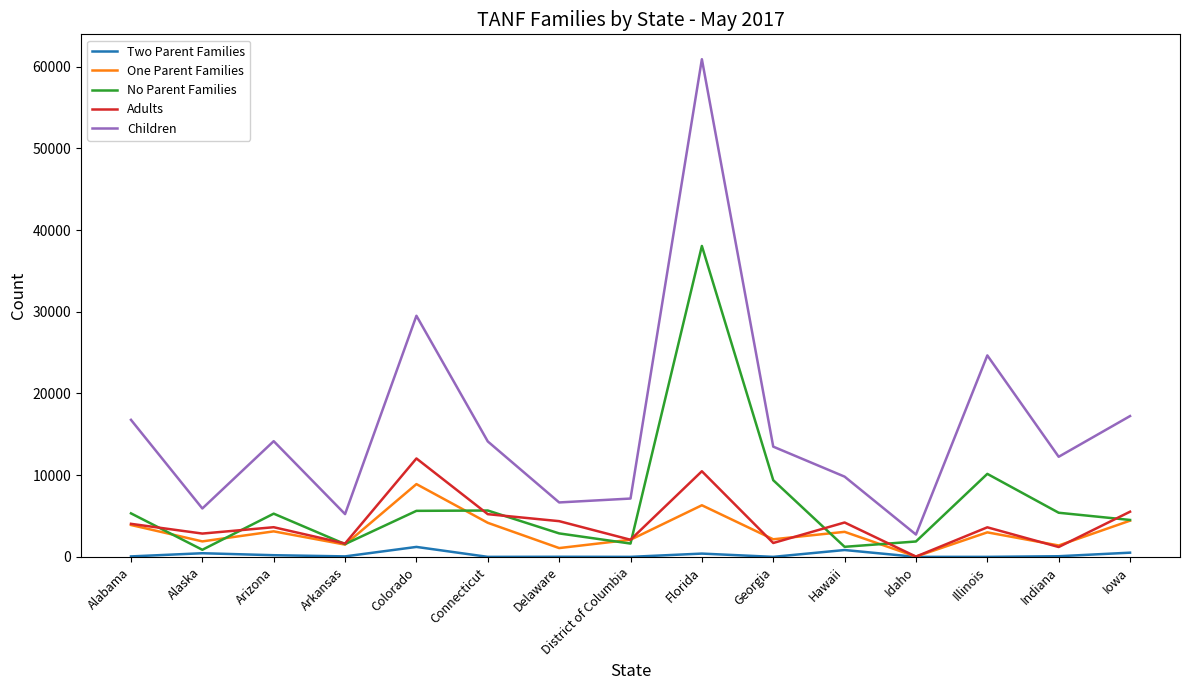

Rank the series by their maximum value, from highest to lowest.

Children, No Parent Families, Adults, One Parent Families, Two Parent Families